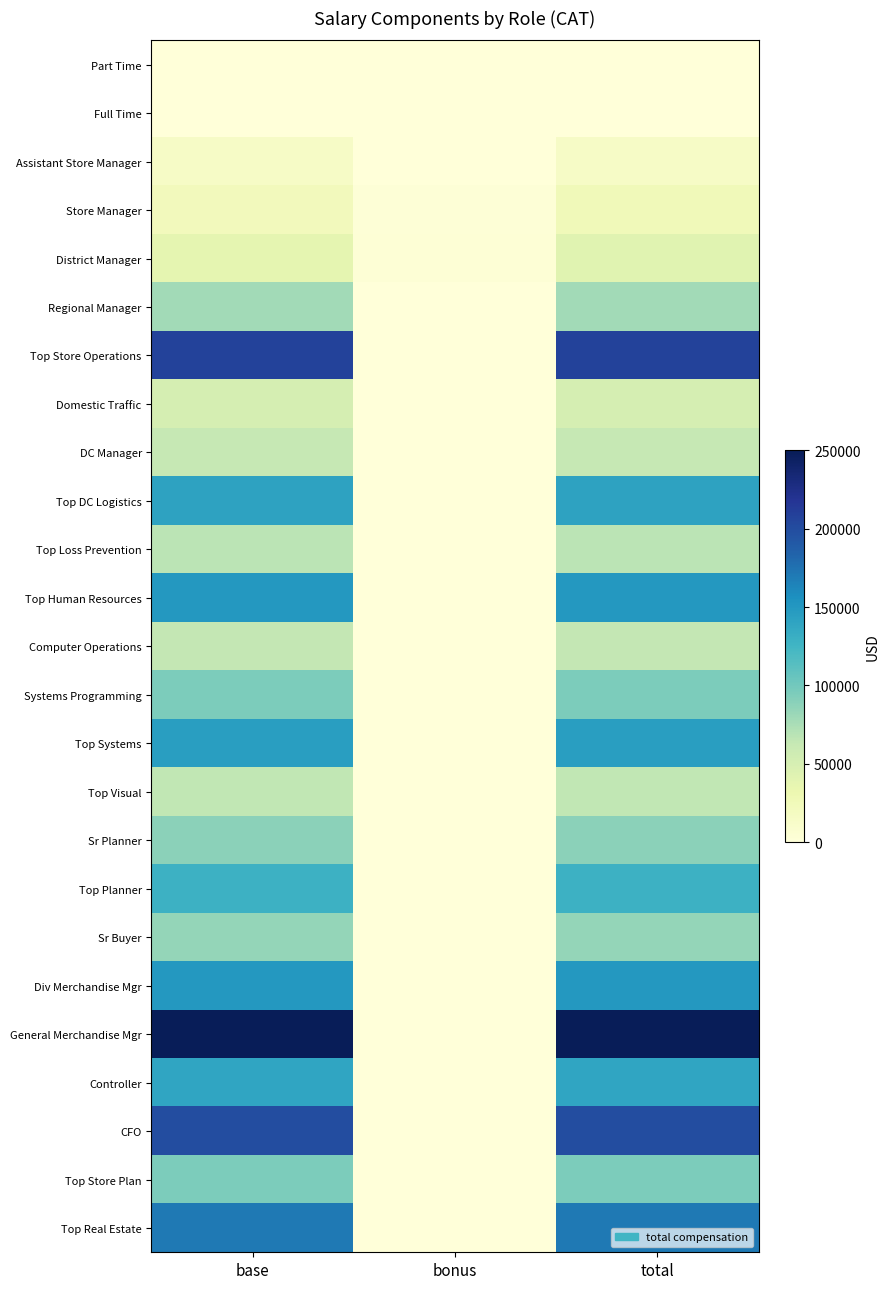

At how many categories does at least one series exceed 103905?

2